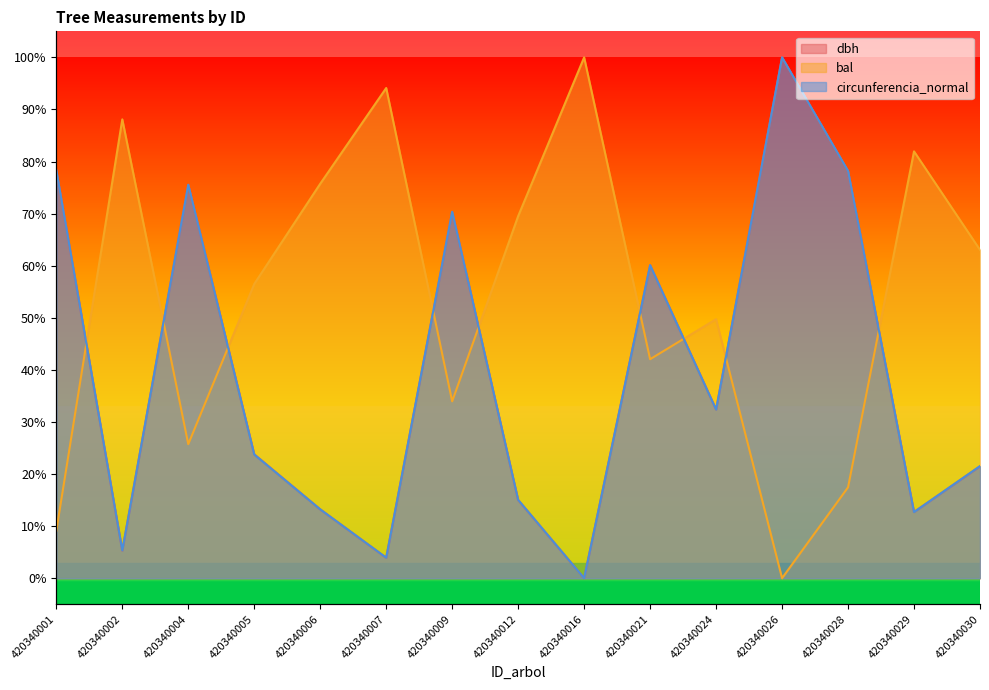

What is the sum of all bal values?

8.1